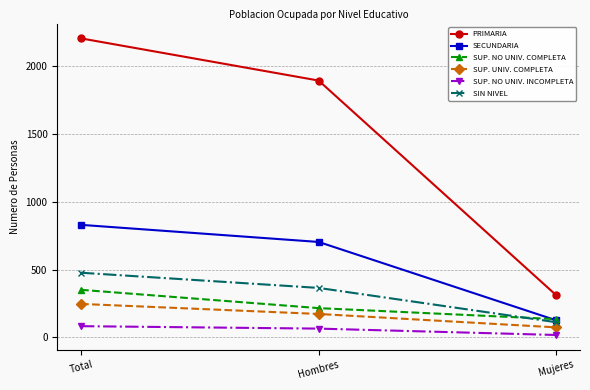

At how many categories does at least one series exceed 1440?

2